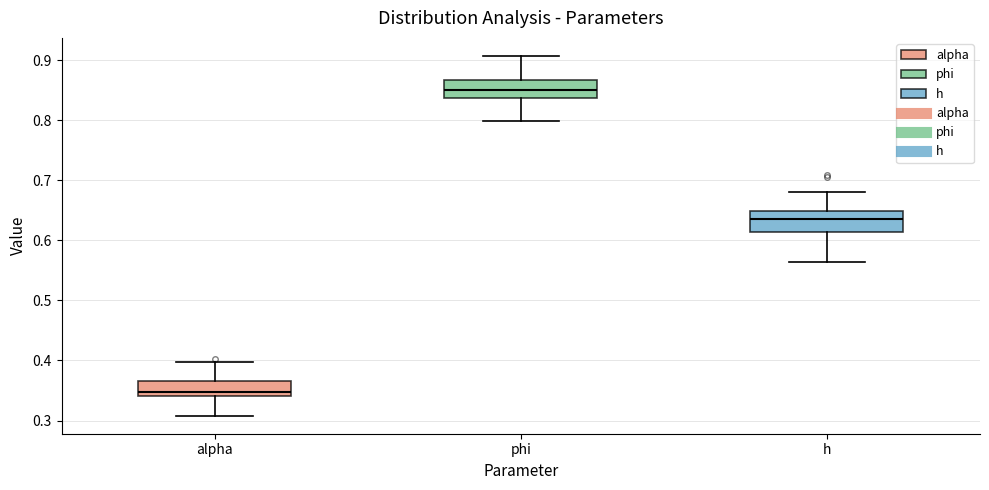

Reading left to right, read every box against the y-axis: the position of its median line, the range the box covers, and the ends of its whiskers. The values are not printed on the chart, so give them approximately, as read against the axis.

alpha: median 0.35, box 0.34 to 0.37, whiskers 0.31 to 0.40
phi: median 0.85, box 0.84 to 0.87, whiskers 0.80 to 0.91
h: median 0.64, box 0.61 to 0.65, whiskers 0.56 to 0.68